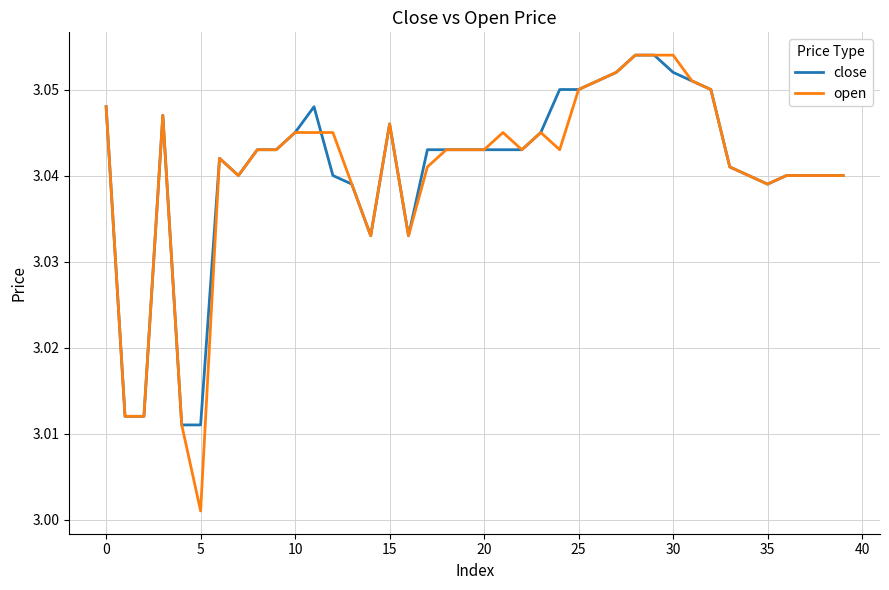

Which series has the largest range (max minus min)?

open